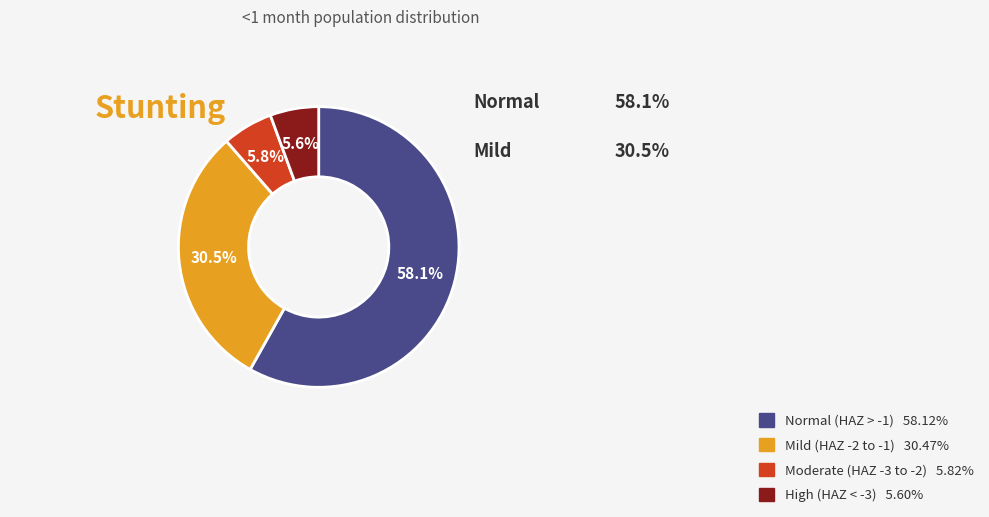

Is there a majority slice in this chart?

Yes